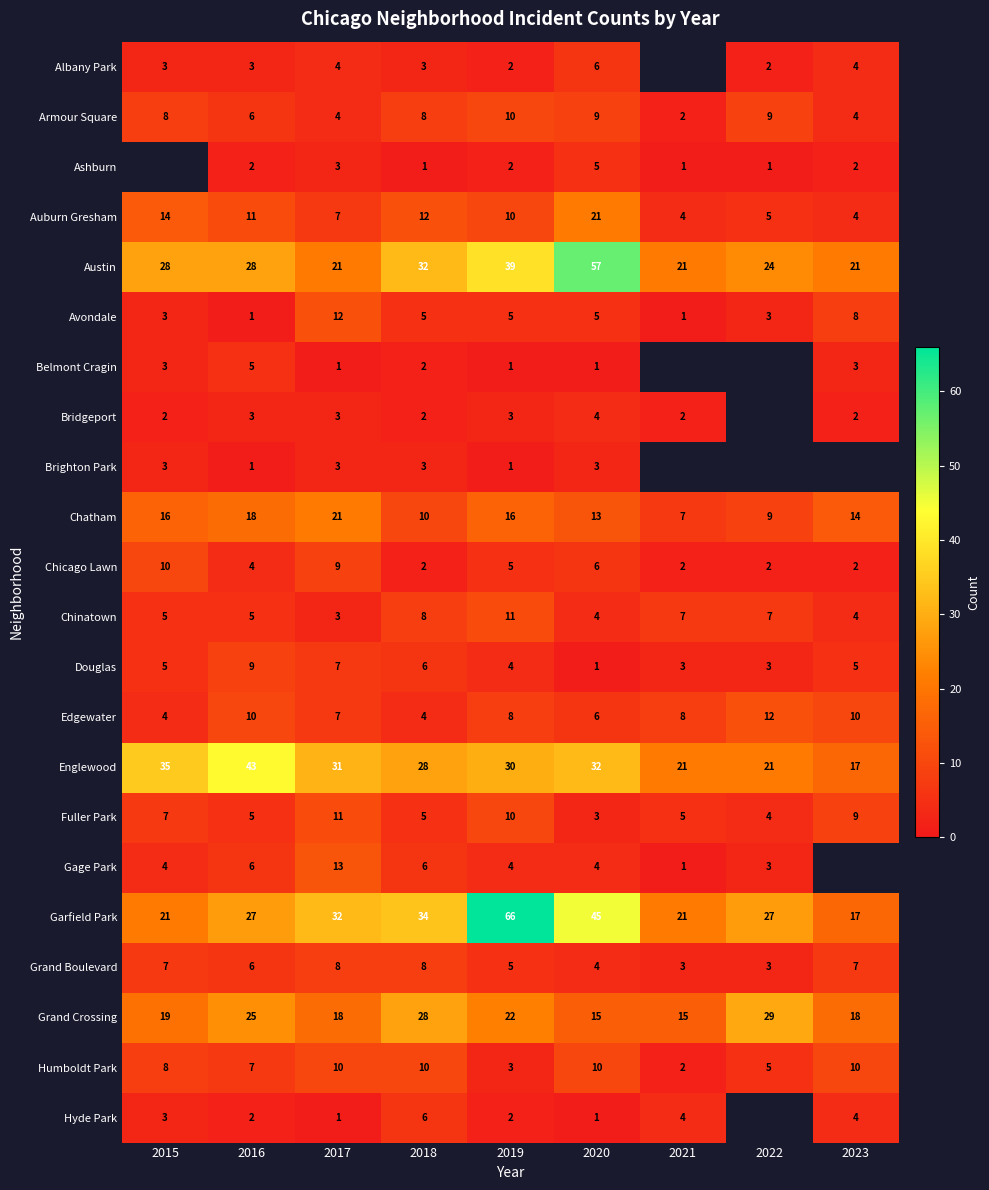

What is the difference between the second highest and second lowest values in the Avondale series?

7